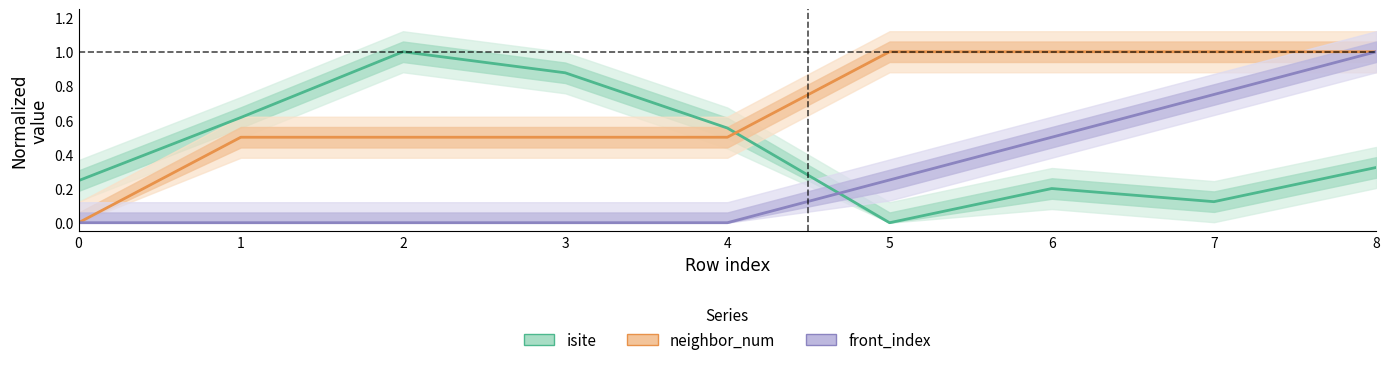

What is the difference between the neighbor_num values at 7 and 2?

0.5